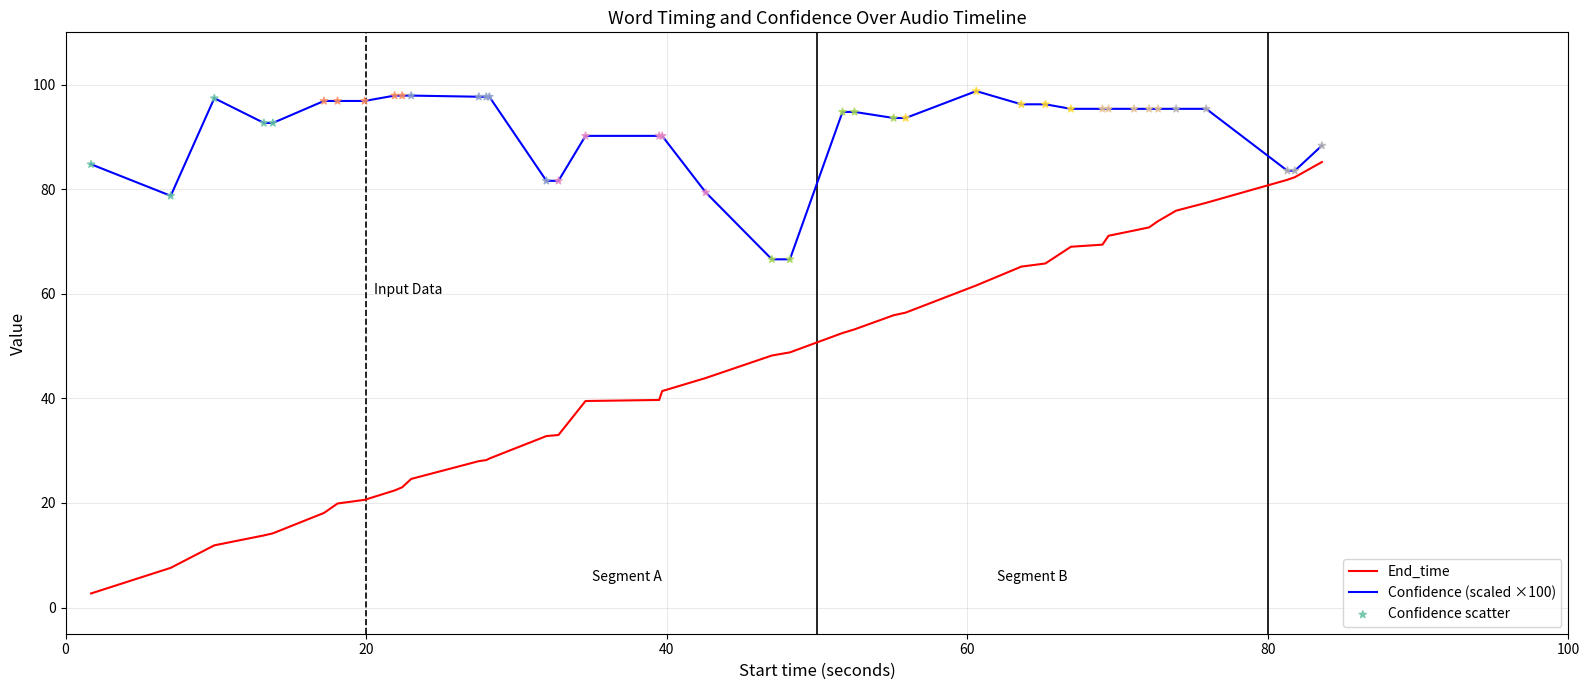

Which series has the largest total across all categories?

Confidence (scaled ×100)